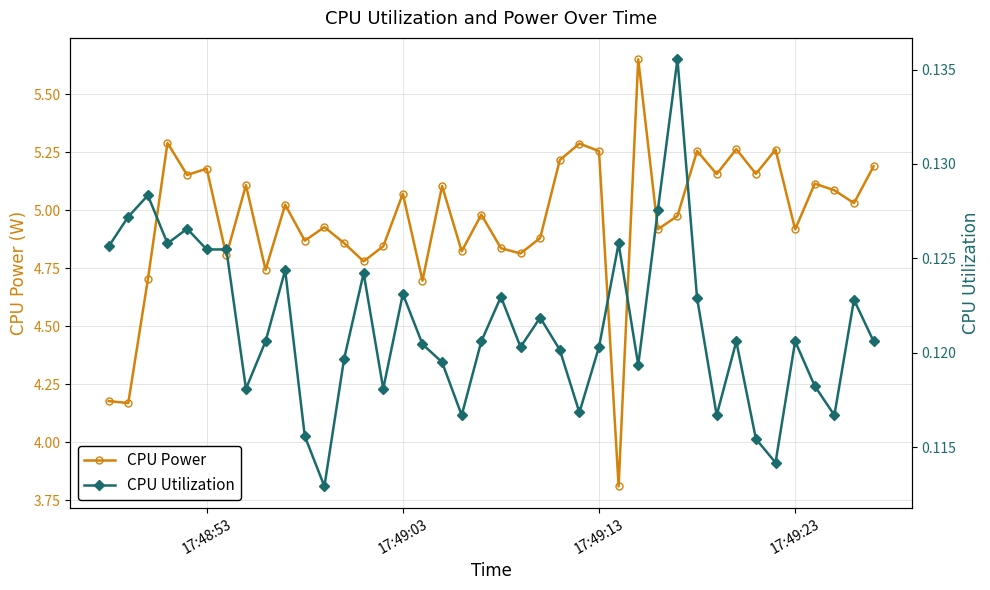

Which series has the largest total across all categories?

CPU Power